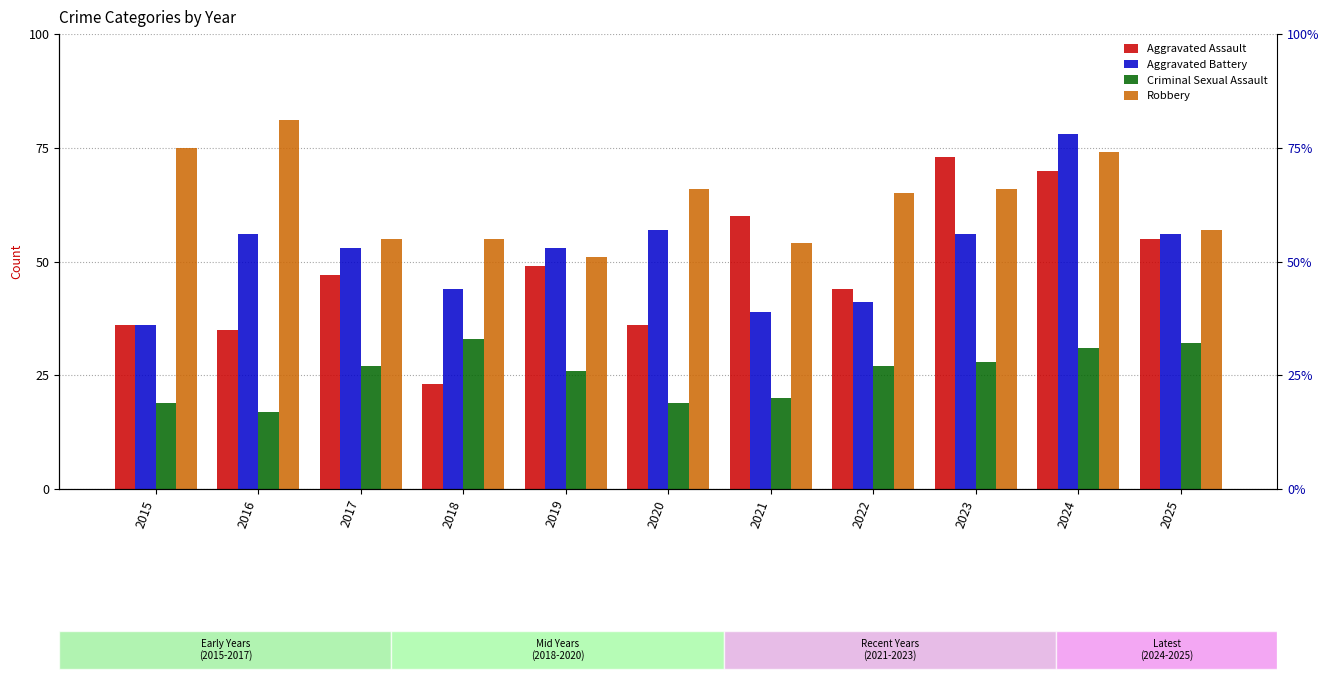

What is the greatest value displayed?

81